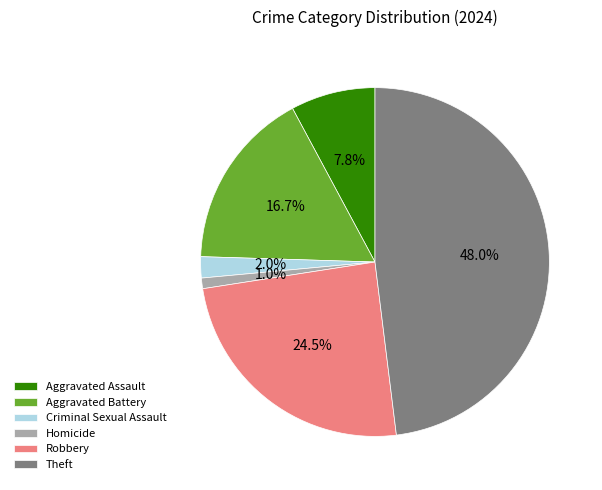

To the nearest percent, what is the difference between the largest and smallest slice percentages?

47%